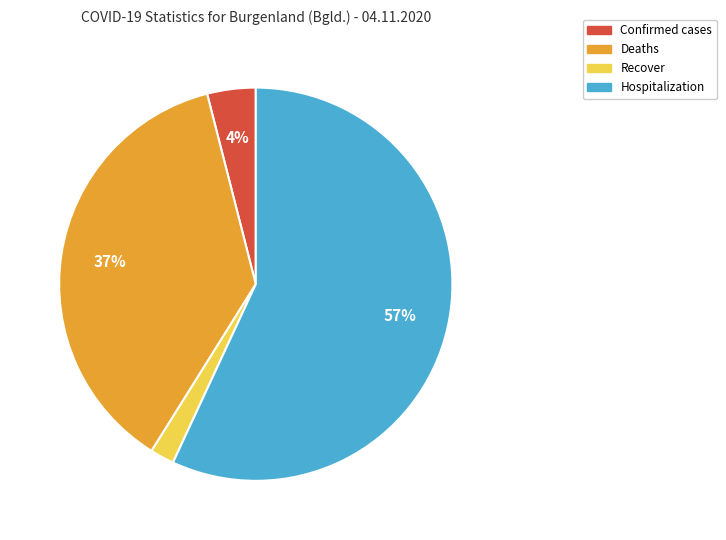

Is there any slice that represents more than half of the pie?

Yes